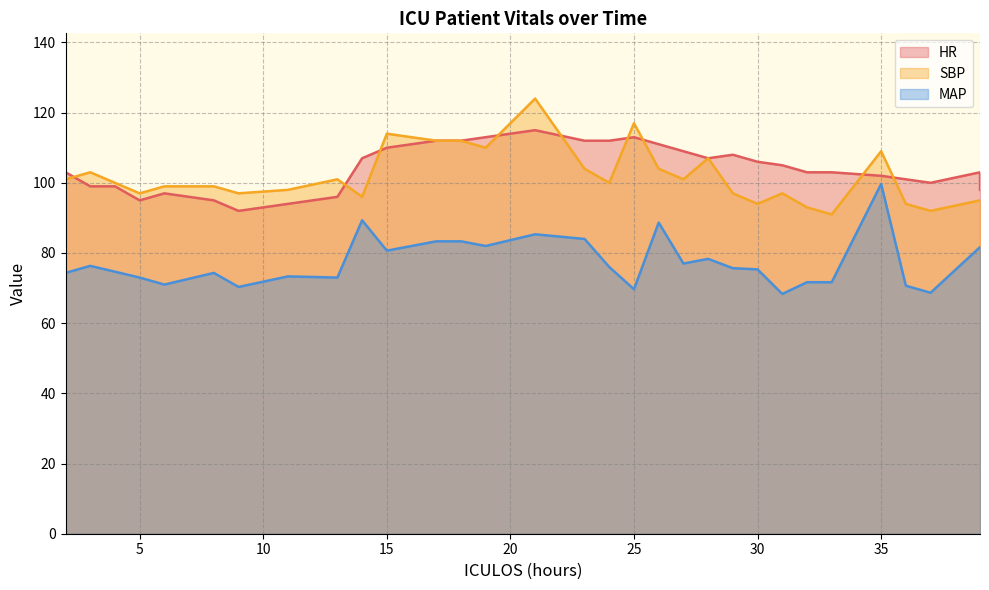

At which label does SBP reach its peak?

21